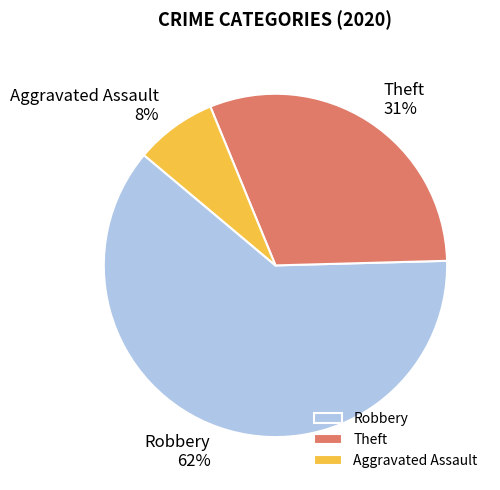

Combined, do Robbery and Theft account for over 50%?

Yes